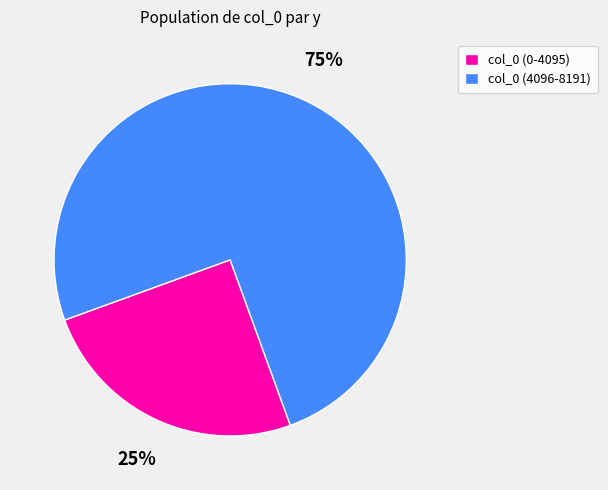

Between col_0 (0-4095) and col_0 (4096-8191), which is larger?

col_0 (4096-8191)